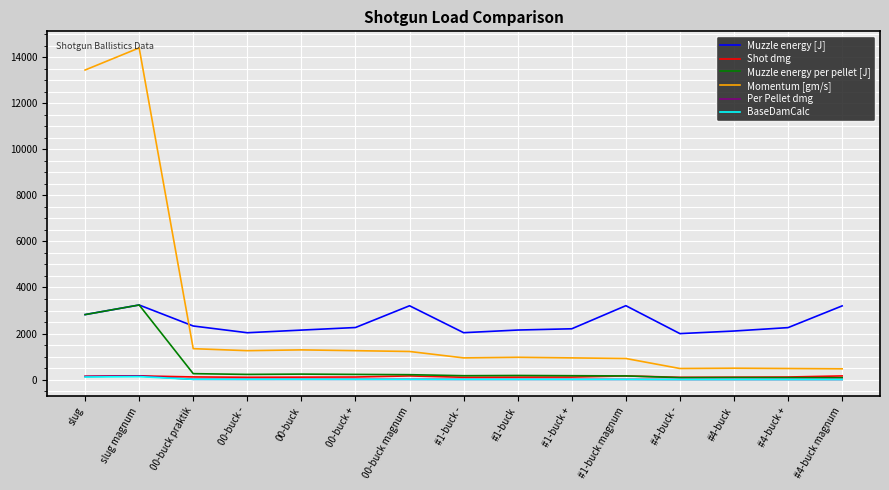

What is the difference between the second highest and minimum values in the Shot dmg series?

60.6